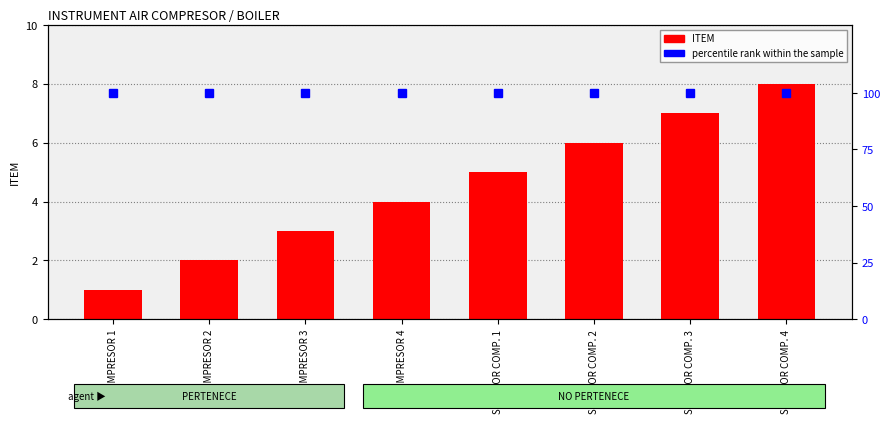

Is the value of percentile rank within the sample at SECADOR COMP. 3 greater than the value of ITEM at COMPRESOR 3?

Yes